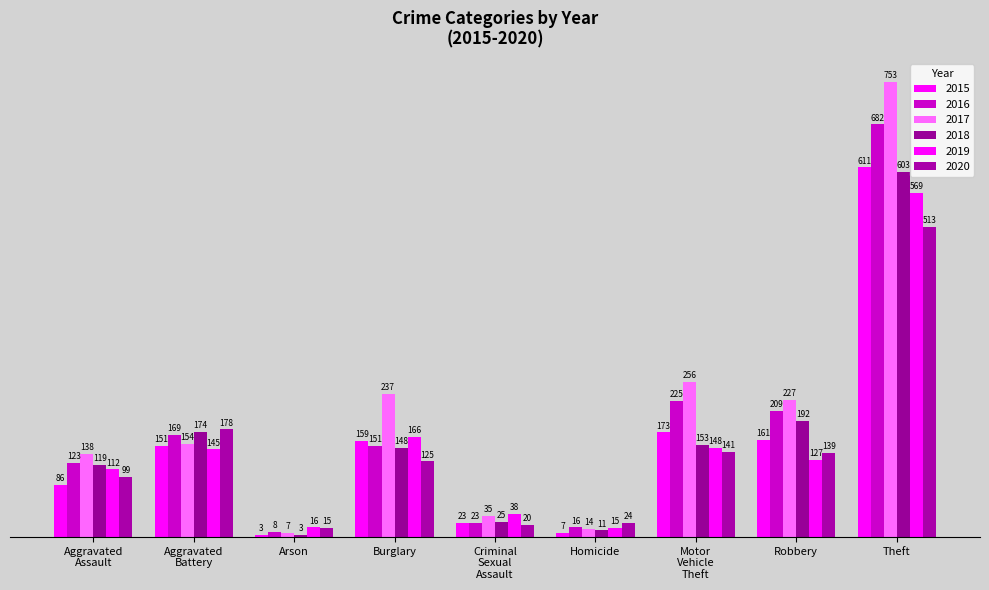

How many bars are there in total?

54